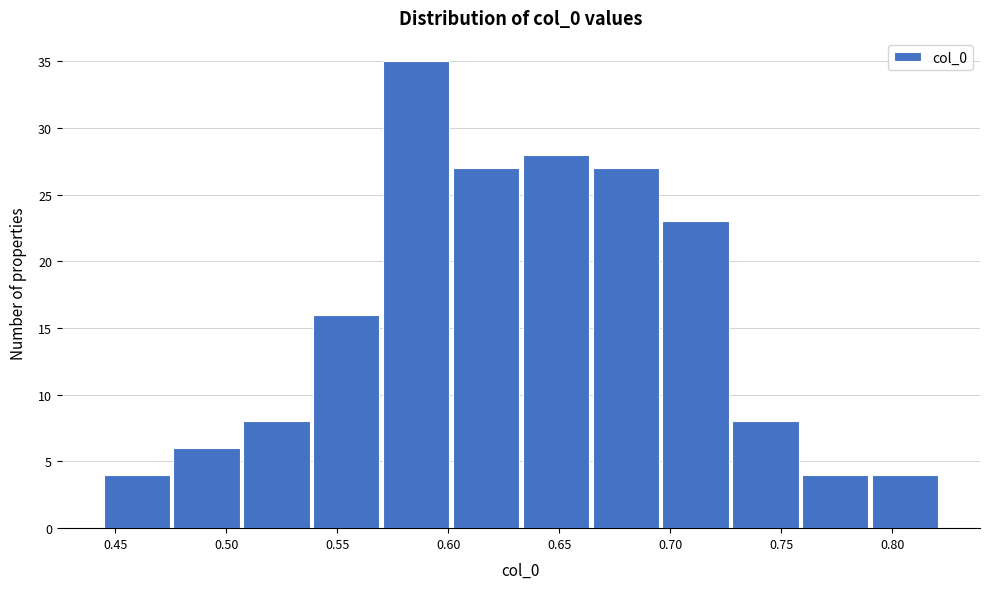

Reading left to right, list every bar in this chart as the range it spans on the x-axis followed by its height. Neither the bar edges nor the heights are printed on the chart, so give them approximately, as read against the axes.

0.445 to 0.475: 4
0.475 to 0.510: 6
0.510 to 0.540: 8
0.540 to 0.570: 16
0.570 to 0.600: 35
0.600 to 0.635: 27
0.635 to 0.665: 28
0.665 to 0.695: 27
0.695 to 0.730: 23
0.730 to 0.760: 8
0.760 to 0.790: 4
0.790 to 0.820: 4